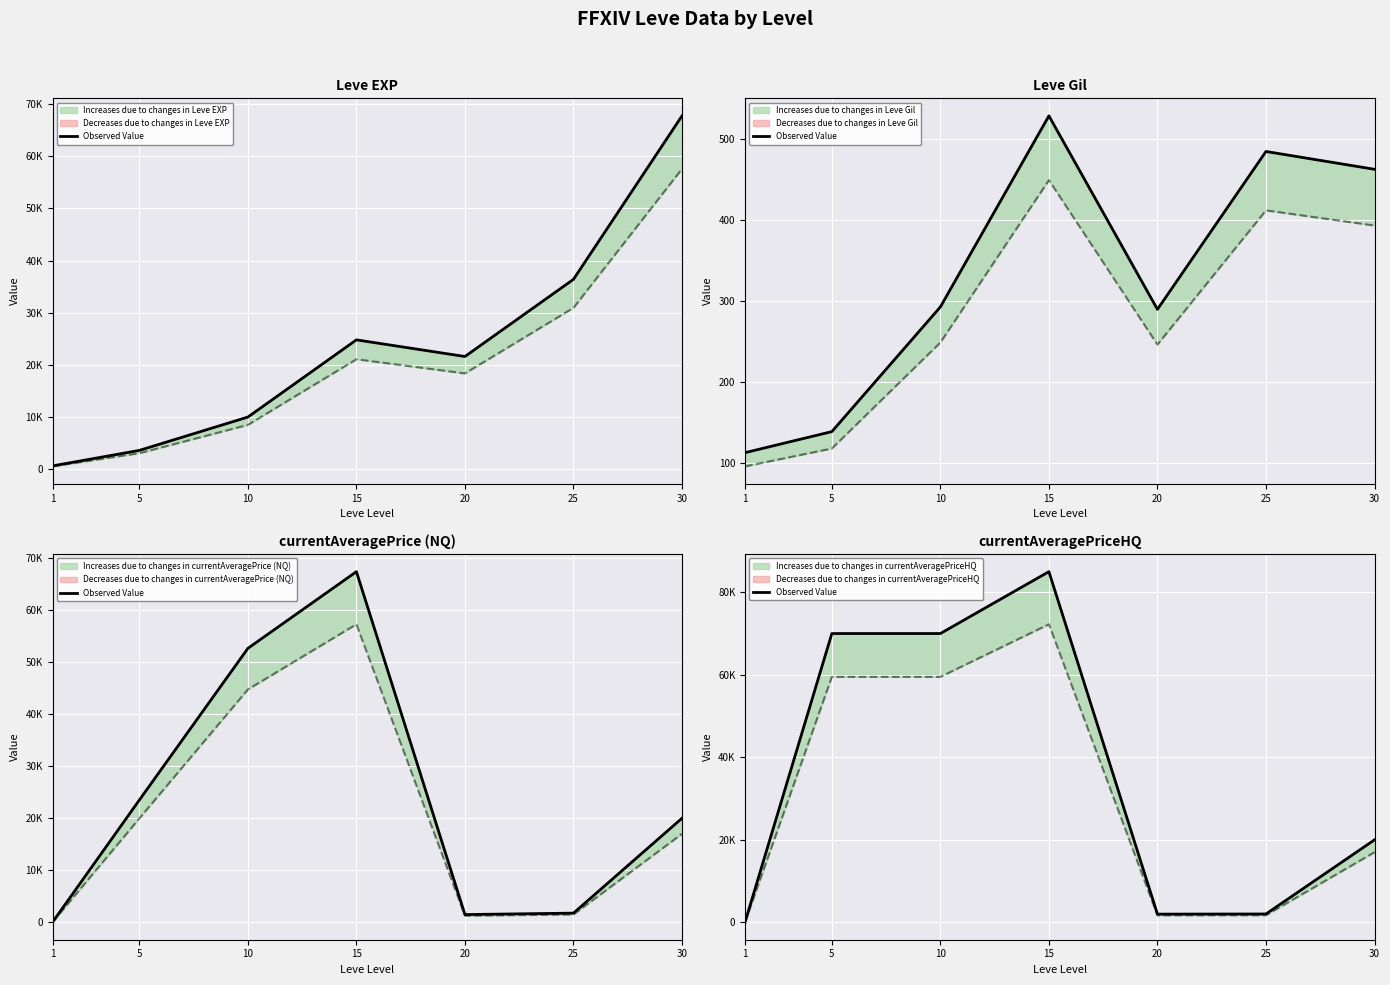

Reading left to right, extract all data points from this chart.

1=10.0	5=70004.0	10=70006.0	15=85009.0	20=1963.6	25=2000.0	30=19975.0